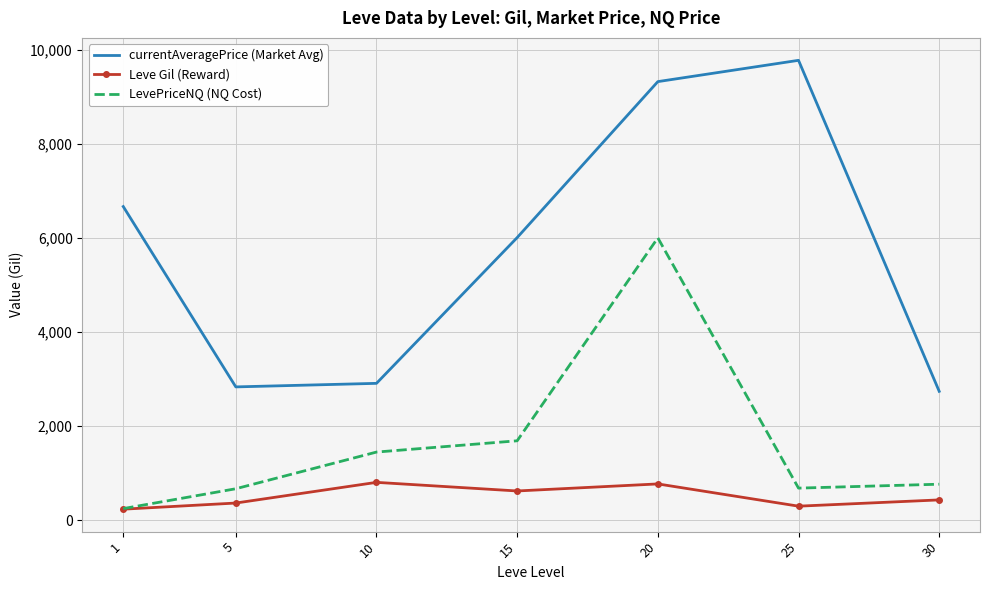

Count the number of data series in this chart.

3